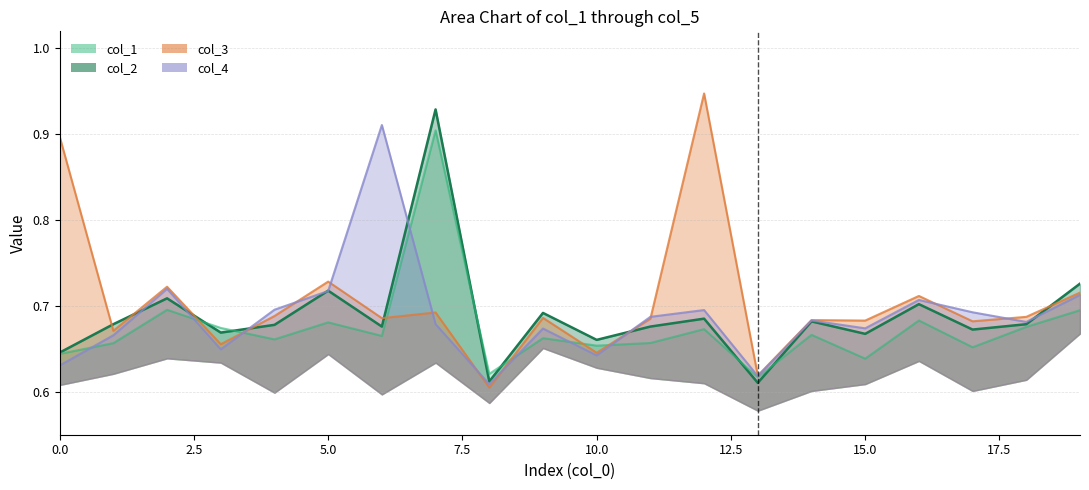

Does the chart display data point markers on the line(s)?

No